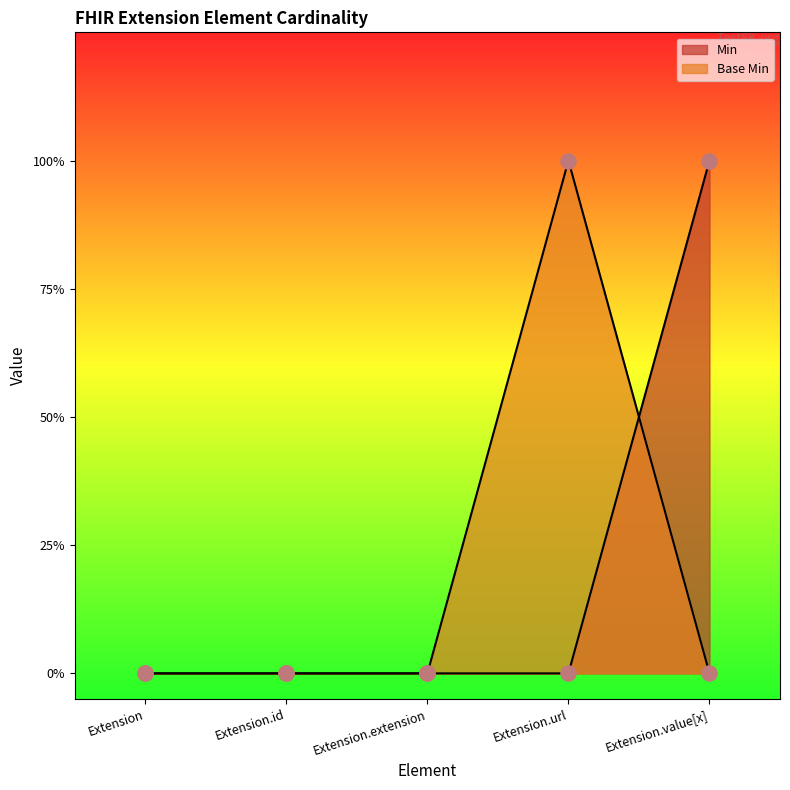

Which series reaches the minimum Y coordinate?

Min